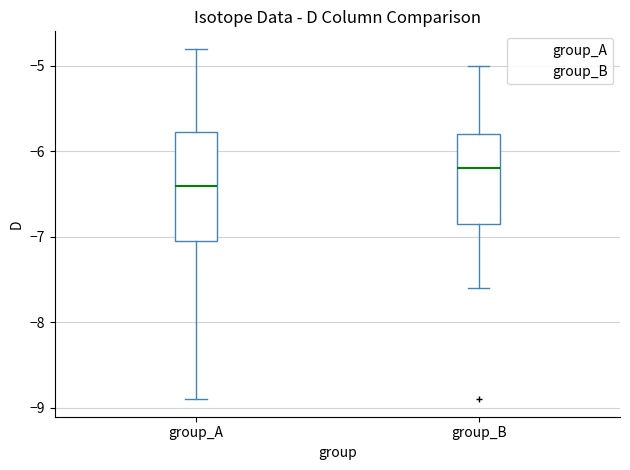

Reading left to right, transcribe this box plot: for each box, give where its median line is, the range the box spans, and where its two whiskers end, as read against the y-axis. The values are not printed on the chart, so give them approximately, as read against the axis.

group_A: median -6.4, box -7.0 to -5.8, whiskers -8.9 to -4.8
group_B: median -6.2, box -6.8 to -5.8, whiskers -7.6 to -5.0